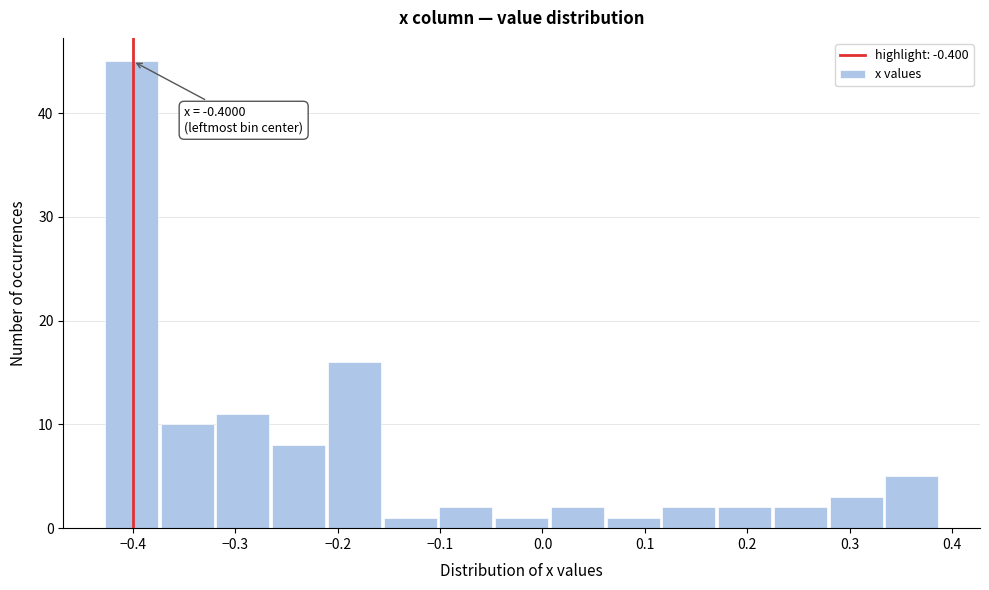

Over which range of the x-axis is the bar tallest?

-0.43 to -0.37